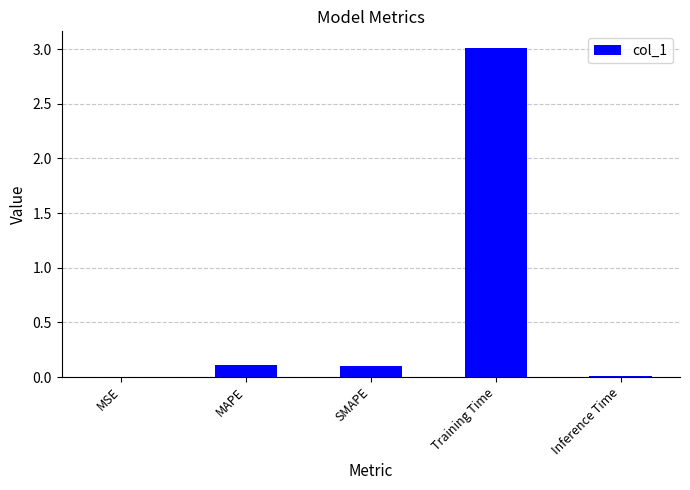

Between MAPE and MSE, which is larger?

MAPE